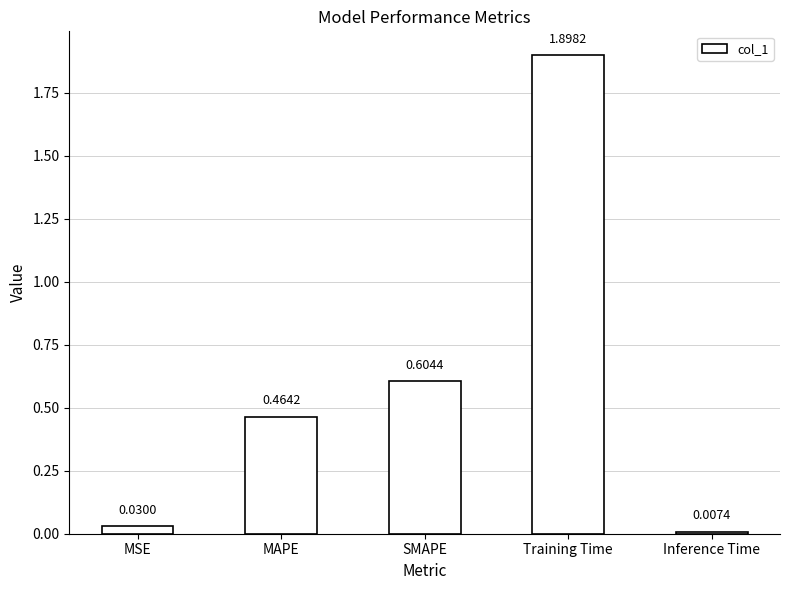

Where is the data nearest to the value 0?

Inference Time